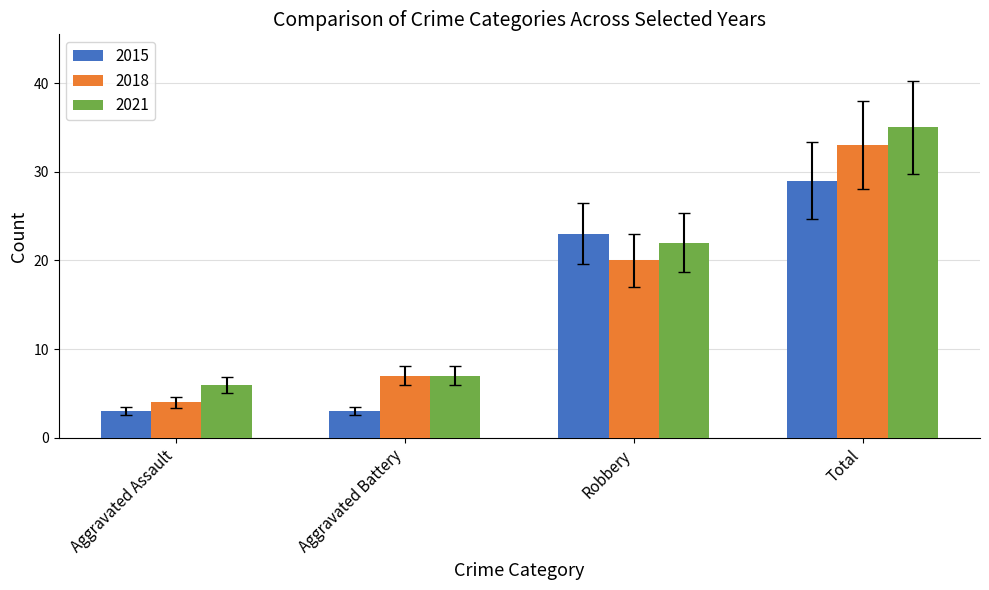

Reading right to left, list all the values displayed in this chart.

2015: Total=29	Robbery=23	Aggravated Battery=3	Aggravated Assault=3
2018: Total=33	Robbery=20	Aggravated Battery=7	Aggravated Assault=4
2021: Total=35	Robbery=22	Aggravated Battery=7	Aggravated Assault=6